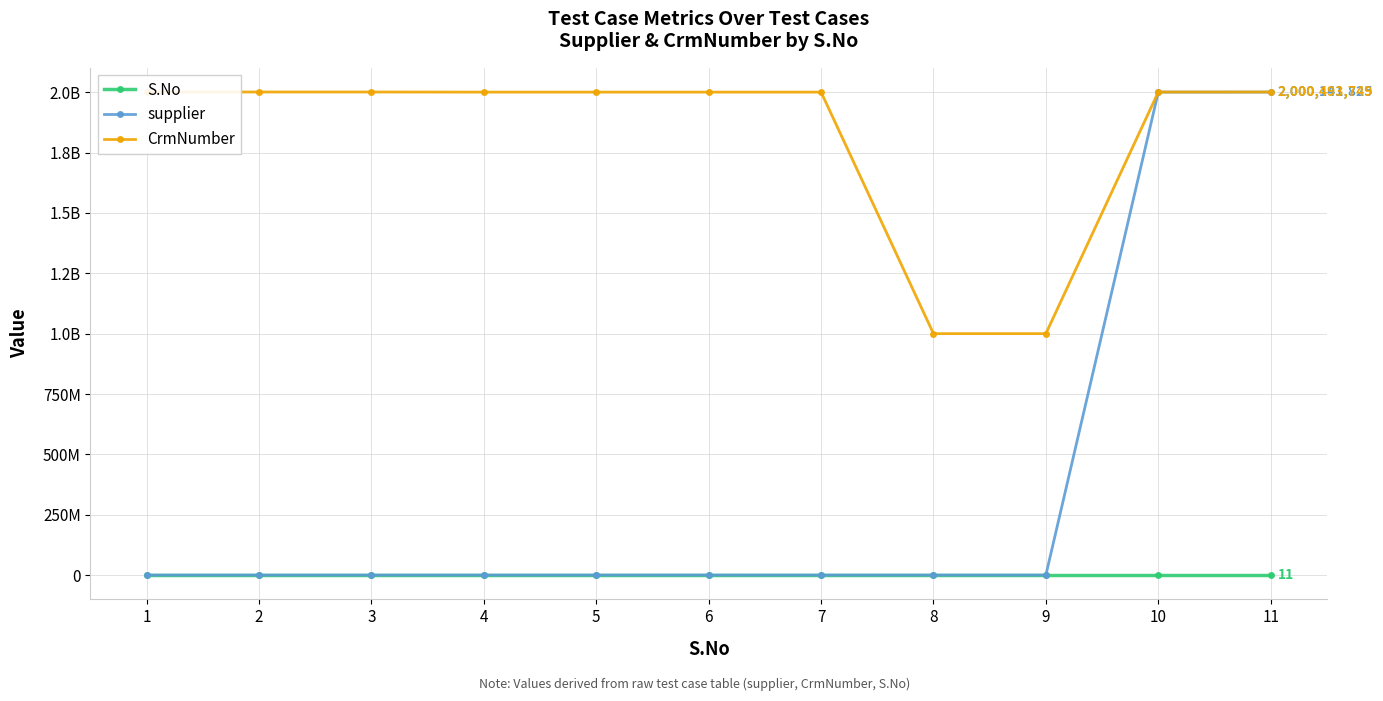

What is the spread (max minus min) of values at 5?

2000001699